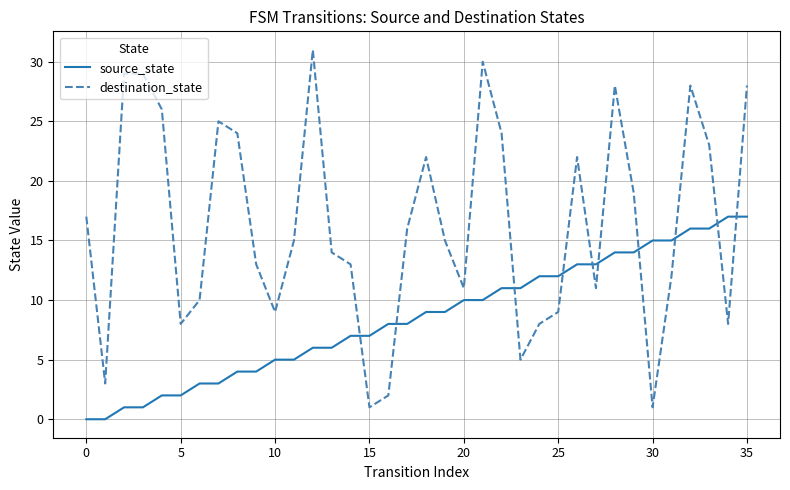

Which series has the largest total across all categories?

destination_state